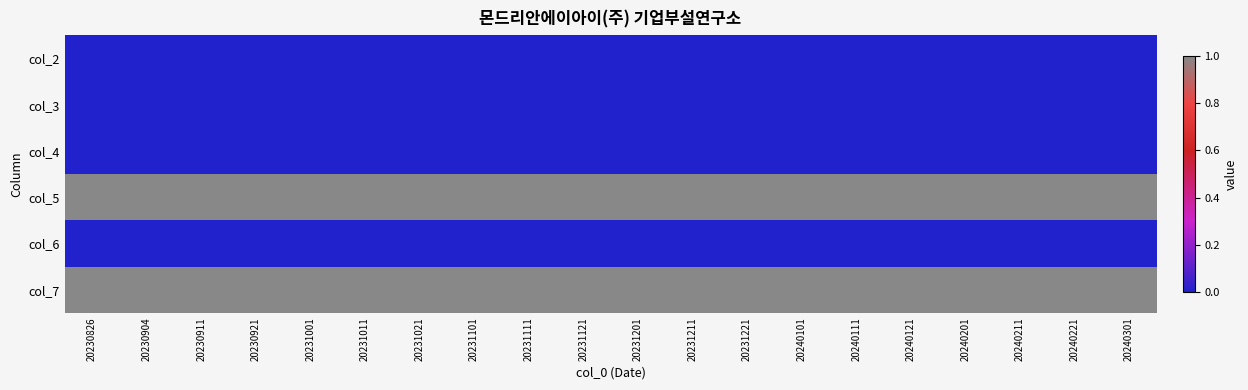

What is the total value across all series at 20240101?

2